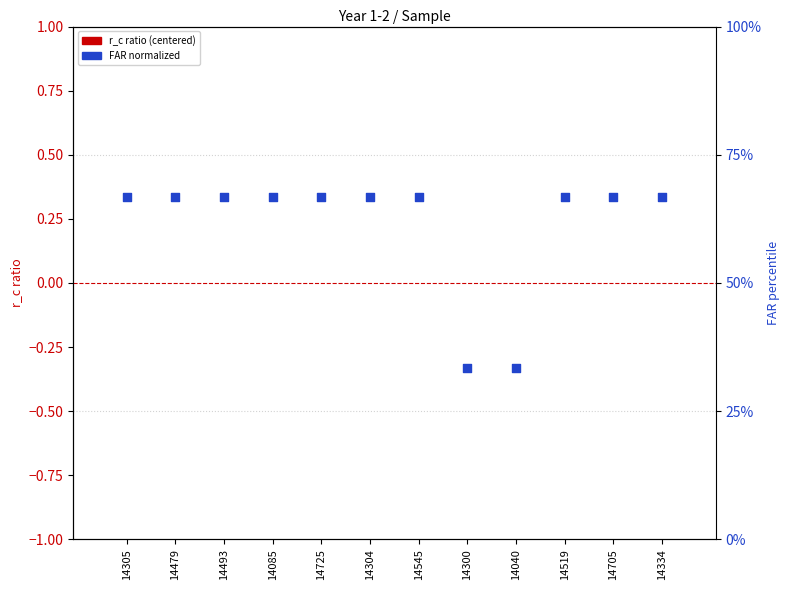

Is the value of r_c (centered) at 14040 greater than the value of FAR (normalized) at 14300?

No